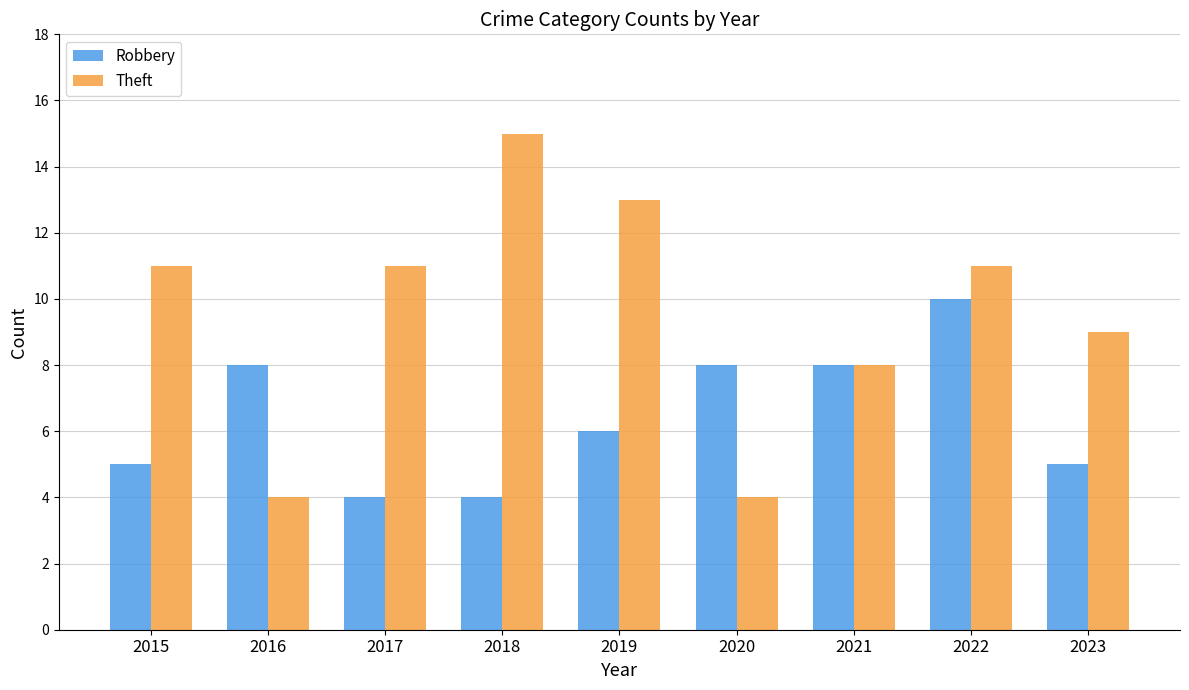

How many bars are there in each group?

2